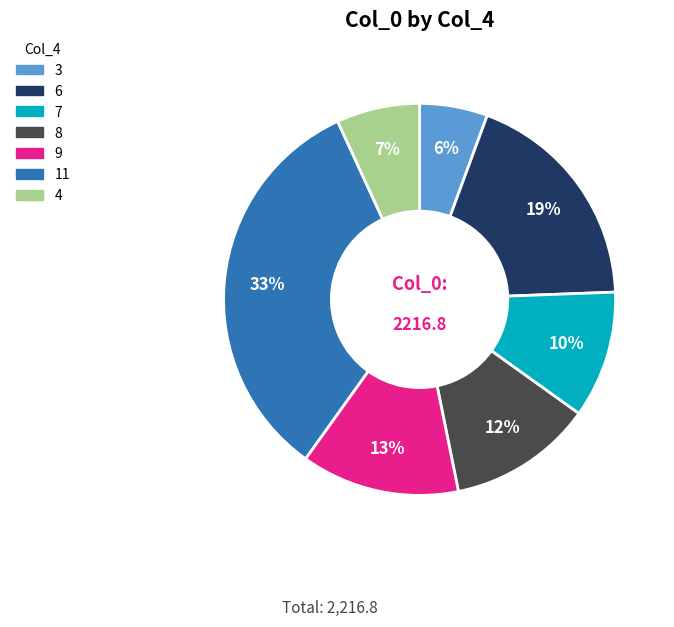

To the nearest percent, what is the average slice percentage?

14%